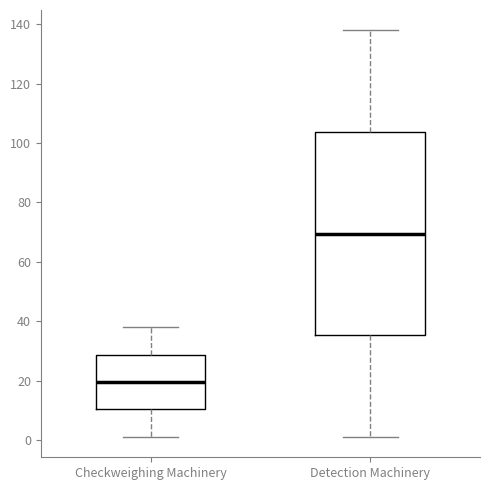

Reading left to right, read every box against the y-axis: the position of its median line, the range the box covers, and the ends of its whiskers. The values are not printed on the chart, so give them approximately, as read against the axis.

Checkweighing Machinery: median 20, box 10 to 28, whiskers 2 to 38
Detection Machinery: median 70, box 36 to 104, whiskers 2 to 138